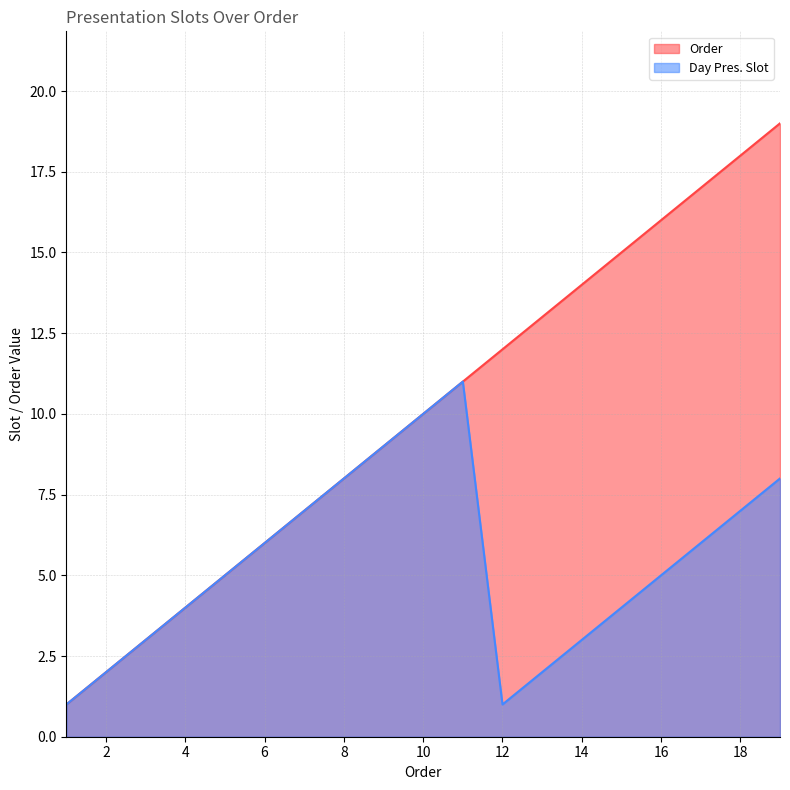

The Day Pres. Slot series shows 3 at 8. True or false?

False